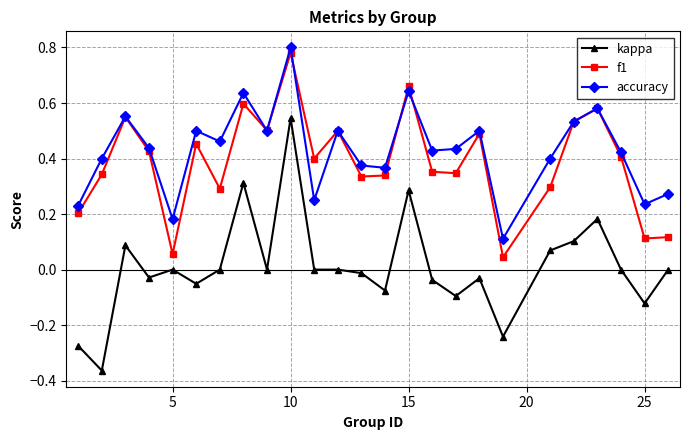

How many interior local valleys does the accuracy series have?

8